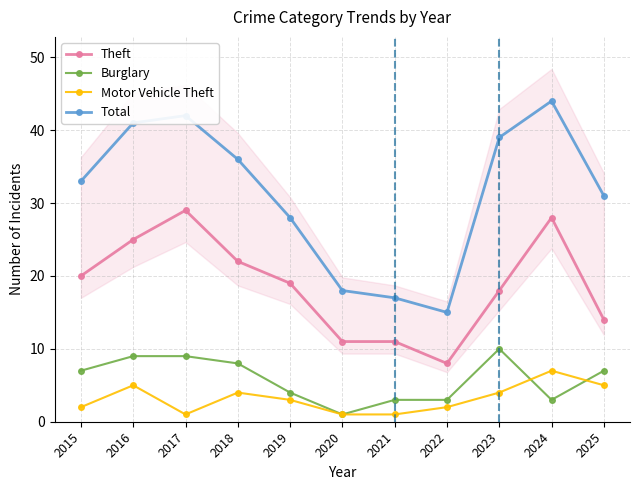

Which series changed the most between 2021 and 2022?

Theft